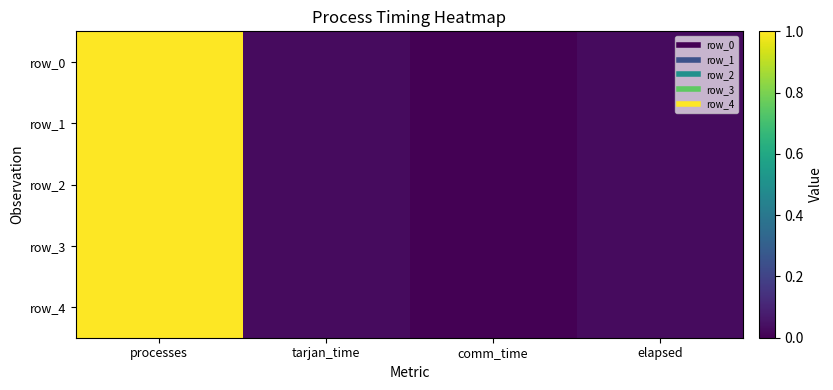

True or false: row_2 has a value of 0.0 at tarjan_time.

False